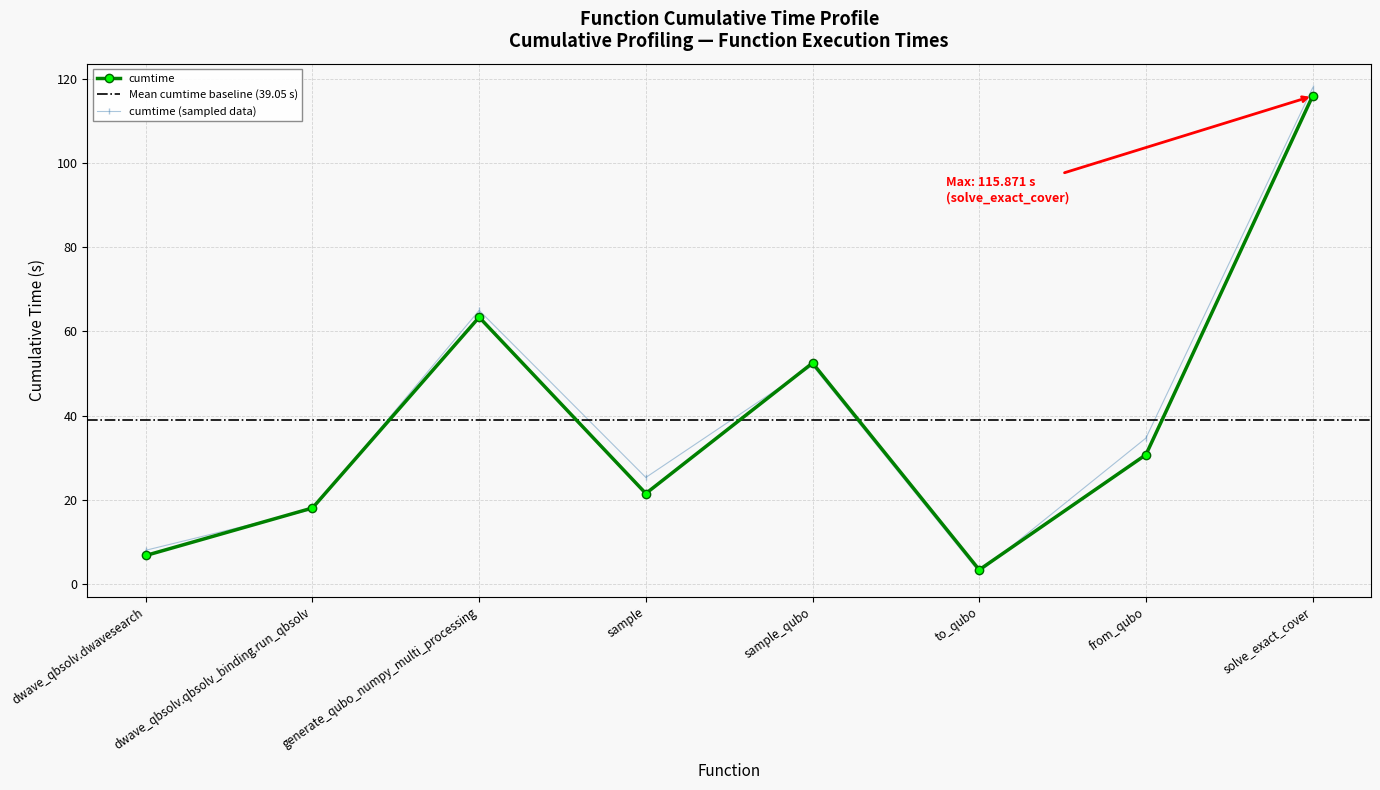

Reading left to right, transcribe all the data shown in this chart.

dwave_qbsolv.dwavesearch=6.8	dwave_qbsolv.qbsolv_binding.run_qbsolv=18.1	generate_qubo_numpy_multi_processing=63.4	sample=21.5	sample_qubo=52.5	to_qubo=3.4	from_qubo=30.7	solve_exact_cover=115.9